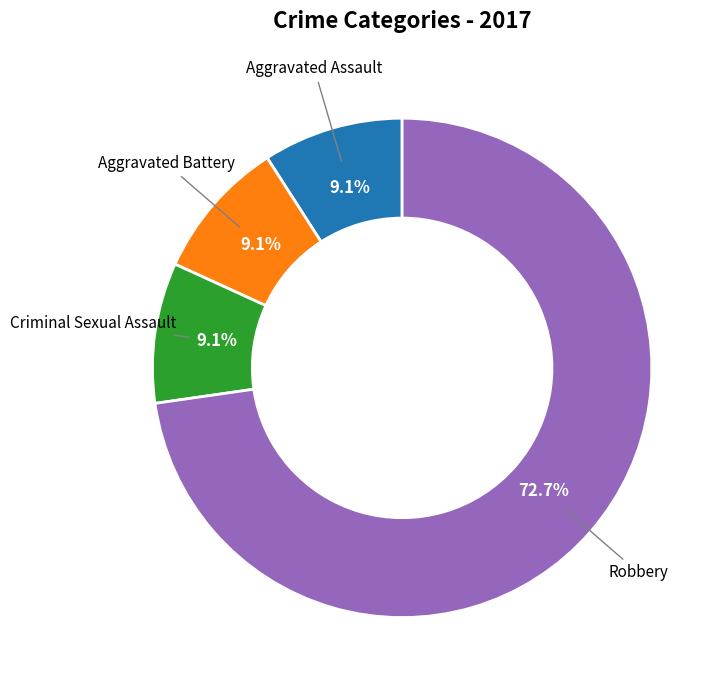

Is there any slice that represents more than half of the pie?

Yes